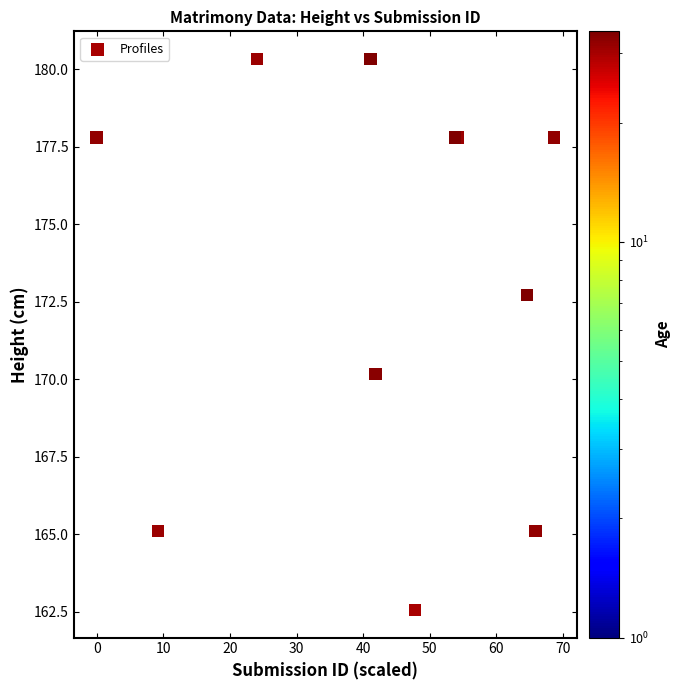

What Y value in the scatter plot is closest to 171?

170.2